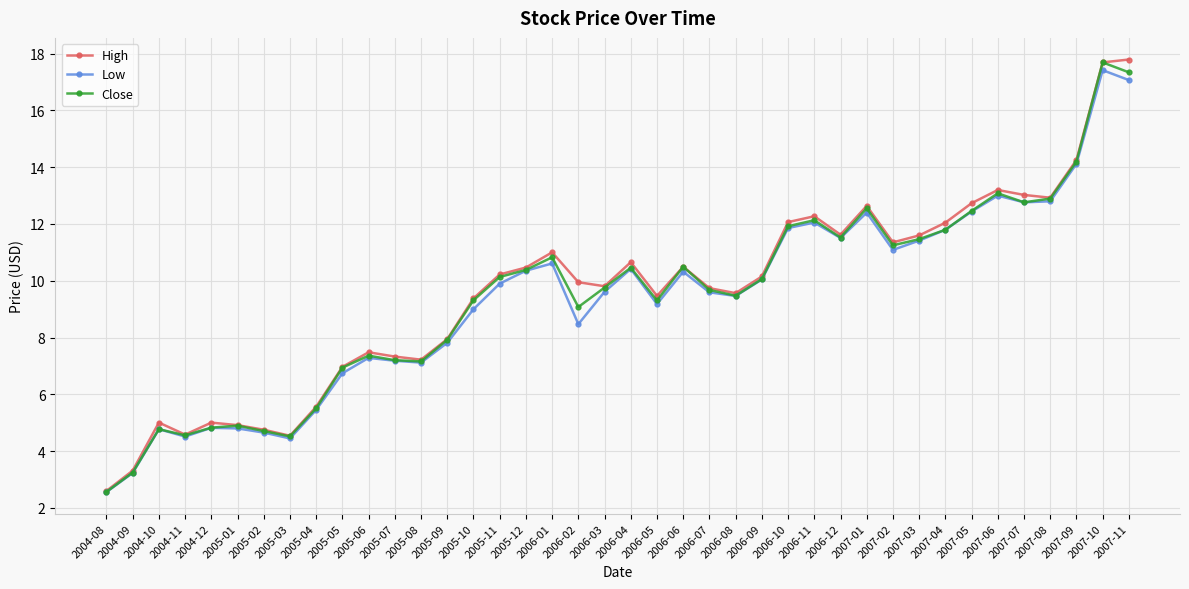

What is the label of the 3rd point from the right?

2007-09